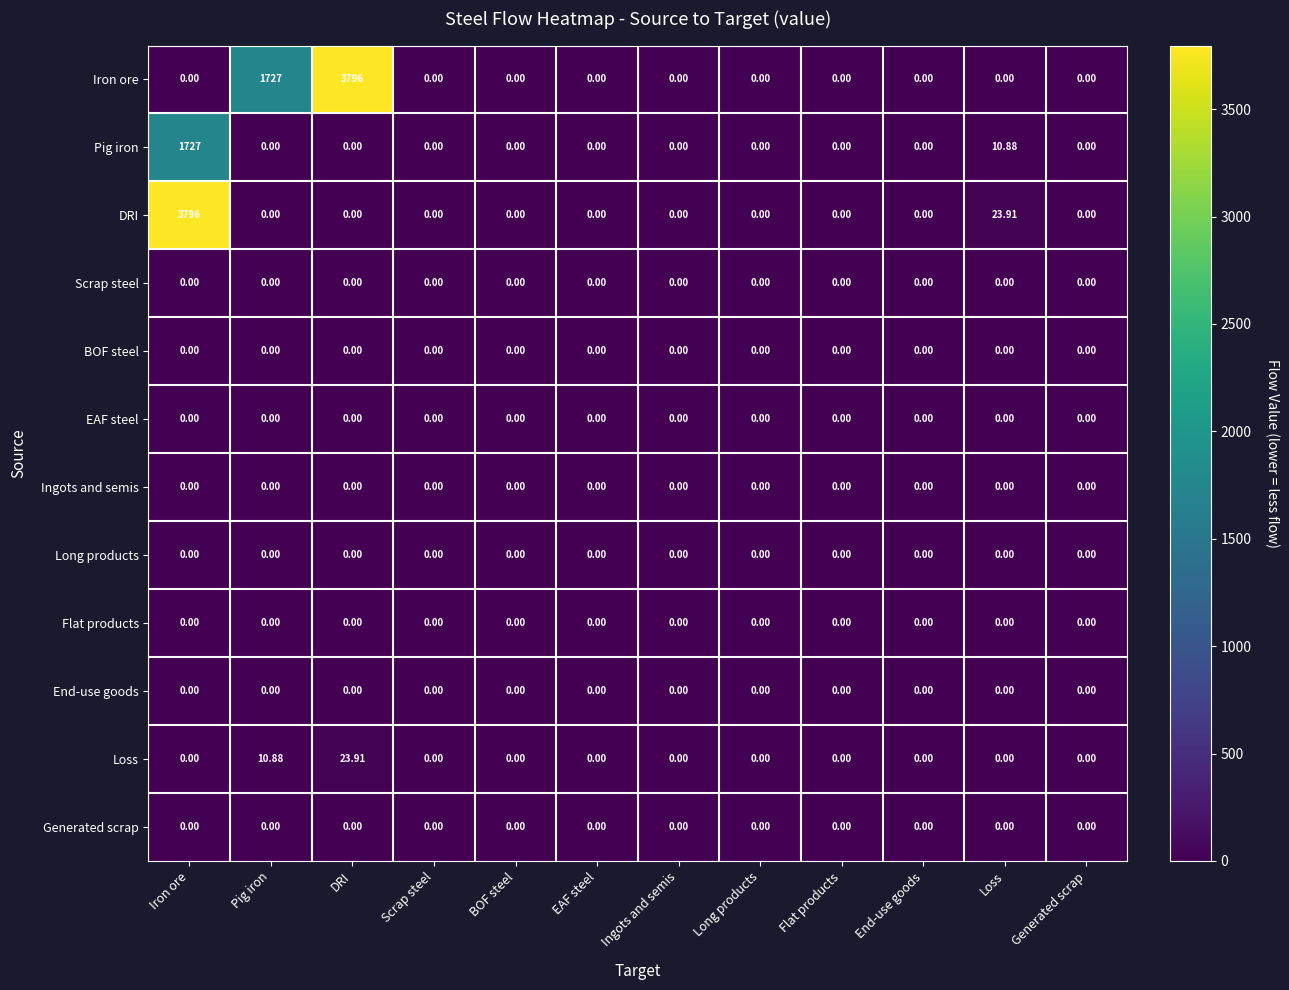

Between Iron ore and BOF steel, which series saw the biggest shift?

DRI